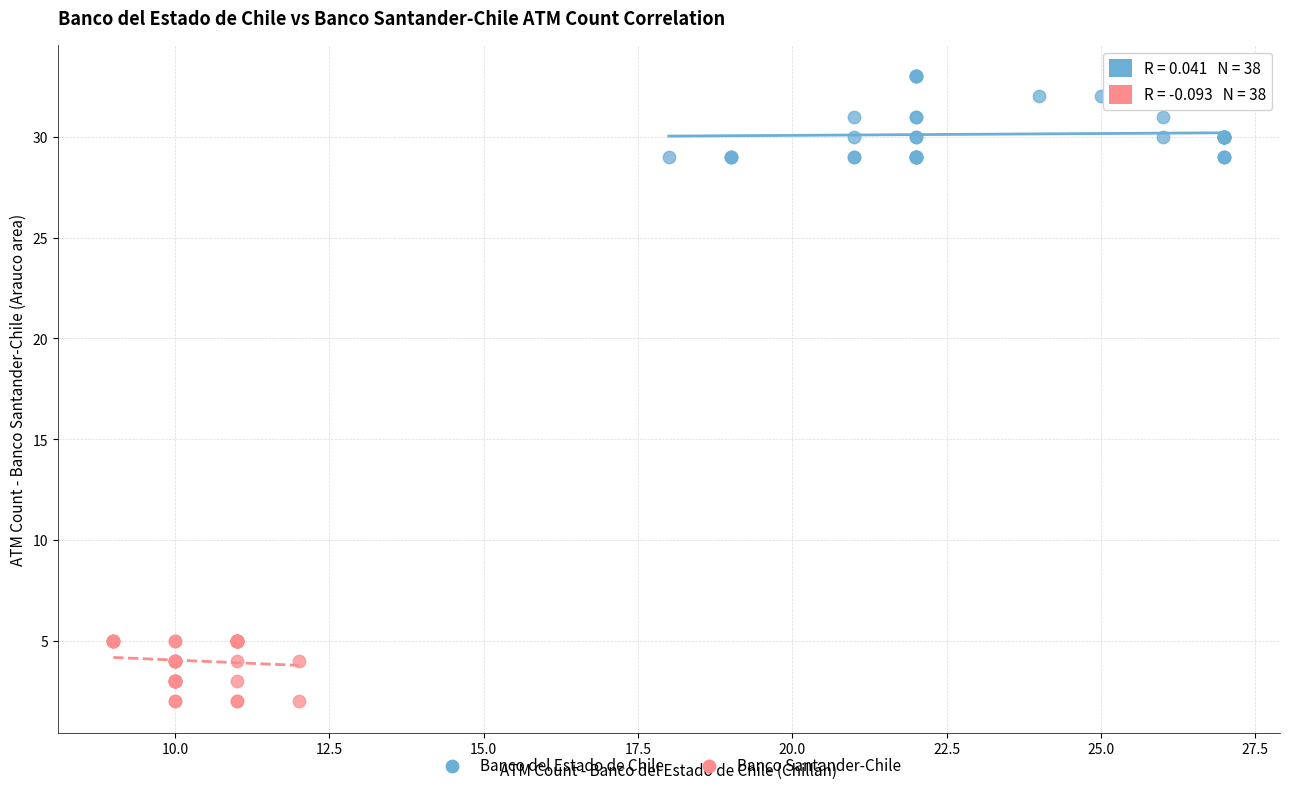

Which series reaches the maximum Y coordinate?

Banco del Estado de Chile